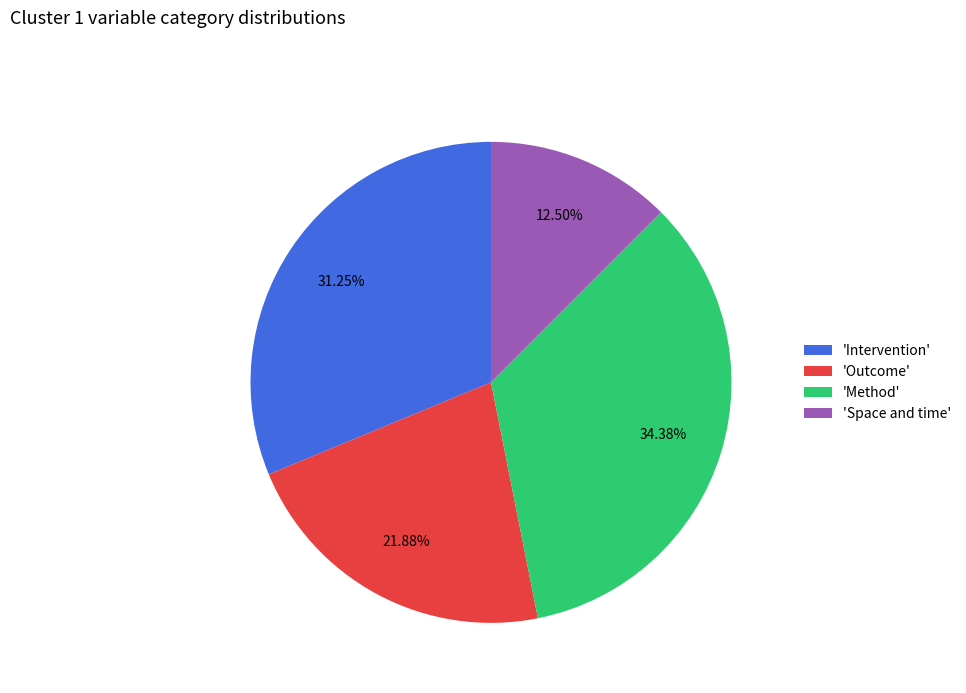

Which slice is the largest?

'Method'